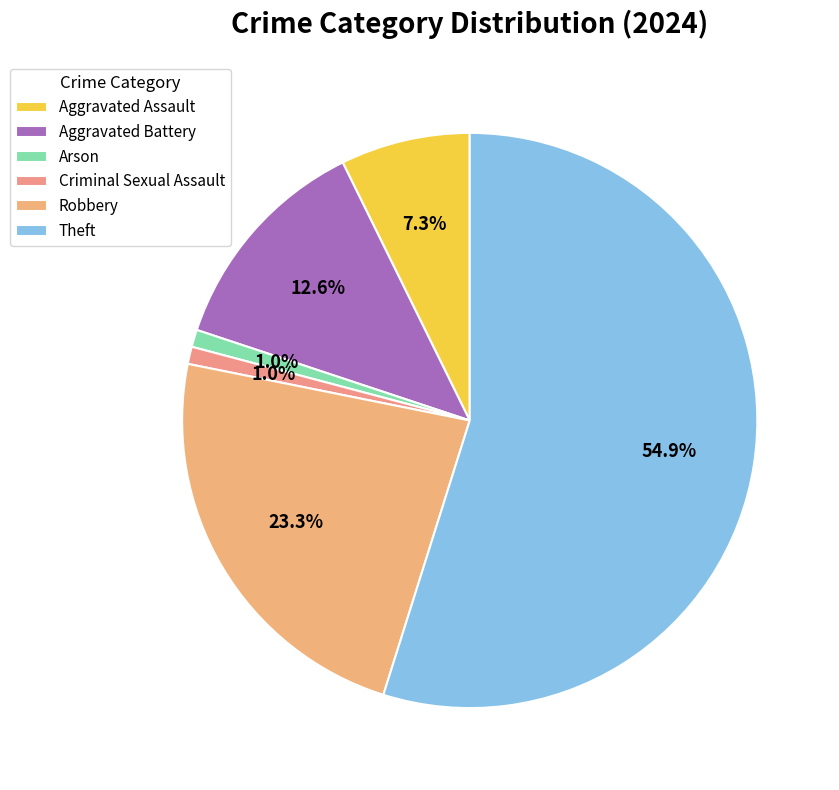

Is it true that Aggravated Assault is 17% of the pie?

False